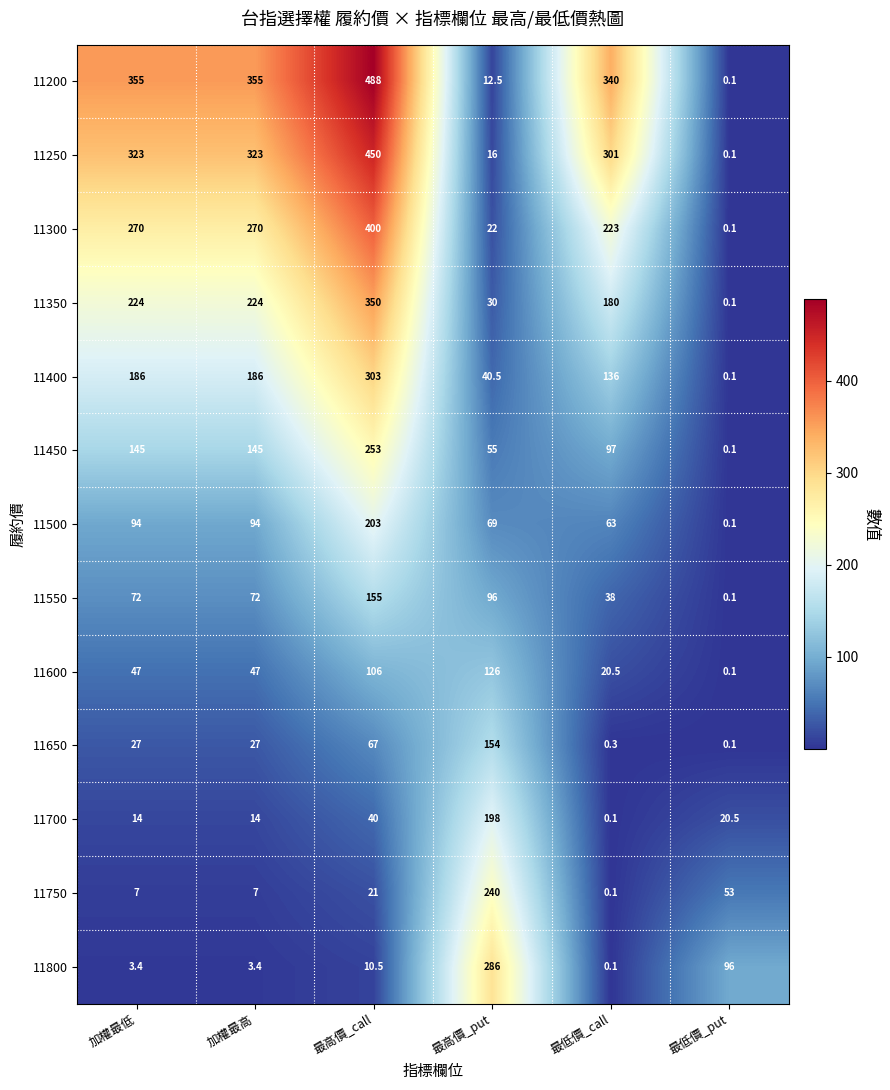

How many distinct data groups are displayed?

13